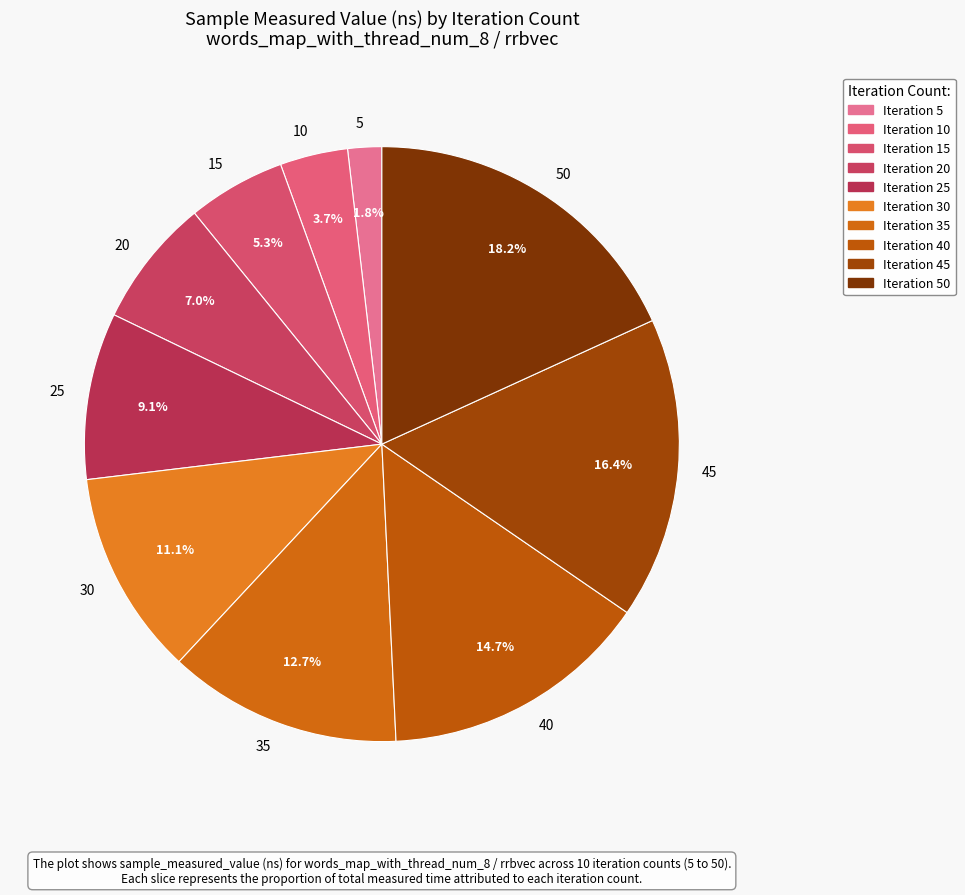

Is it true that 15 is 5% of the pie?

True